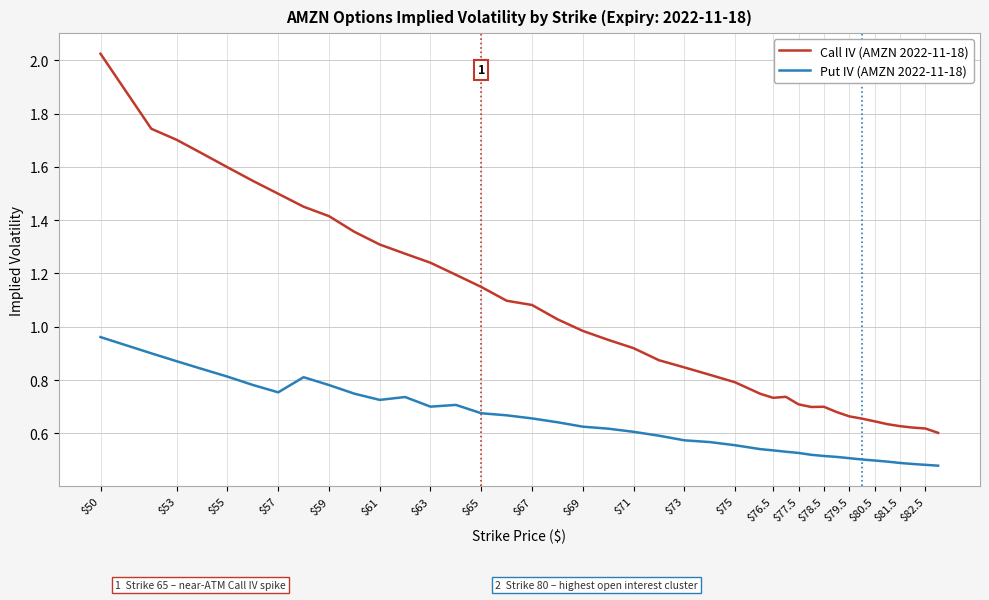

Which series has the largest total across all categories?

Call IV (AMZN 2022-11-18)